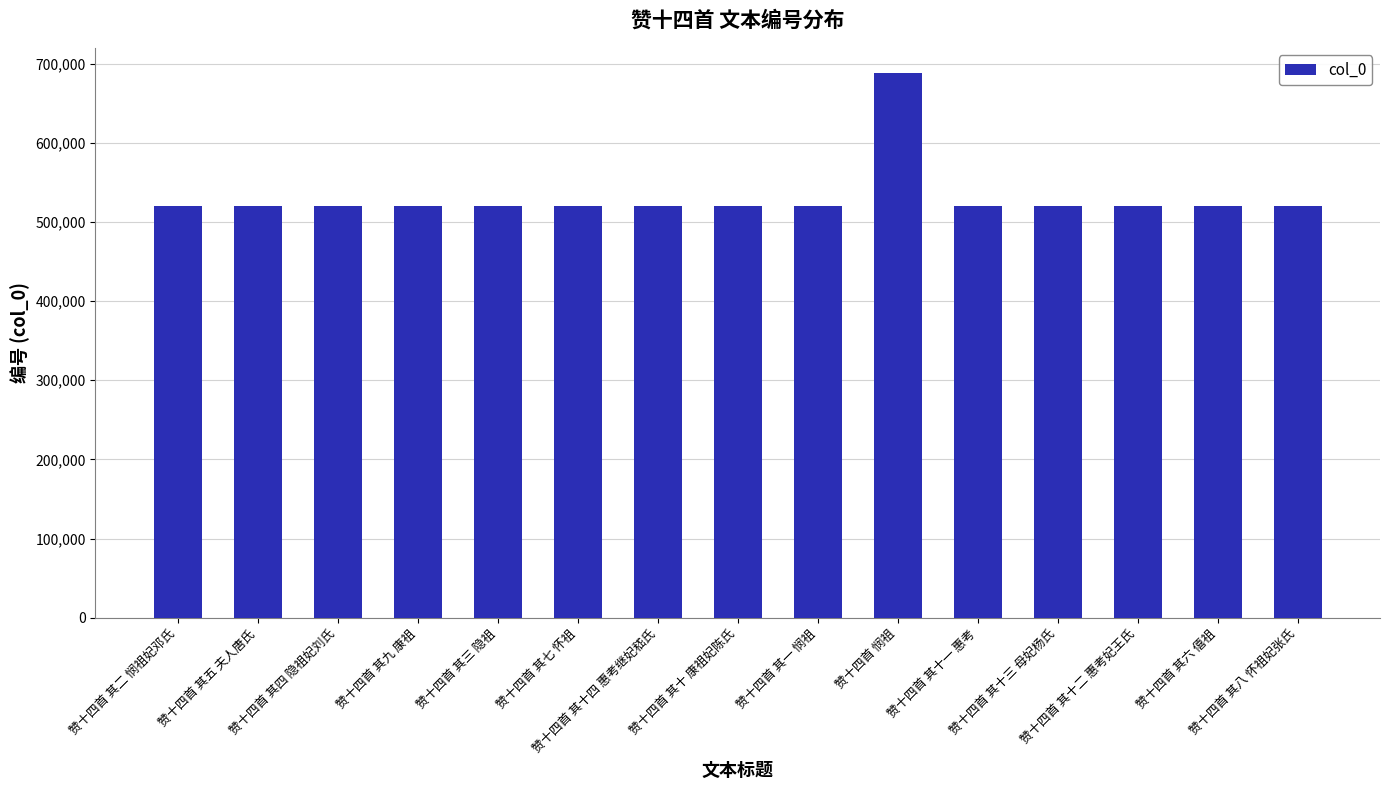

What is the label of the 7th bar from the right?

赞十四首 其一 悯祖